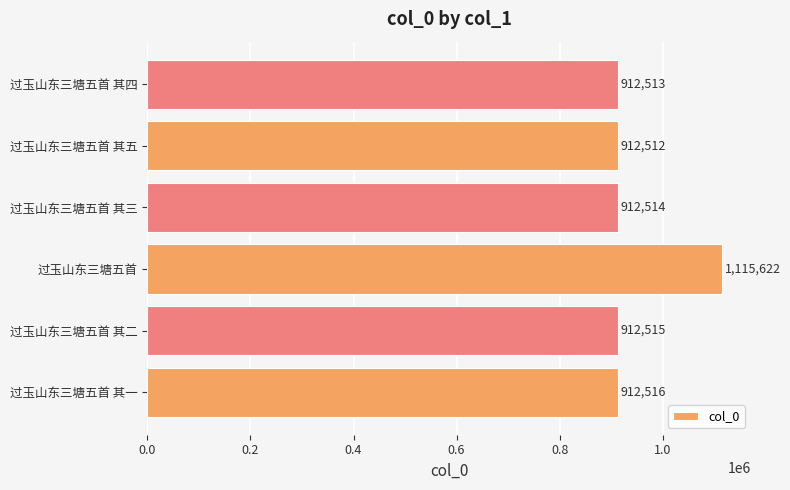

What is the difference between the second highest and second lowest values?

3